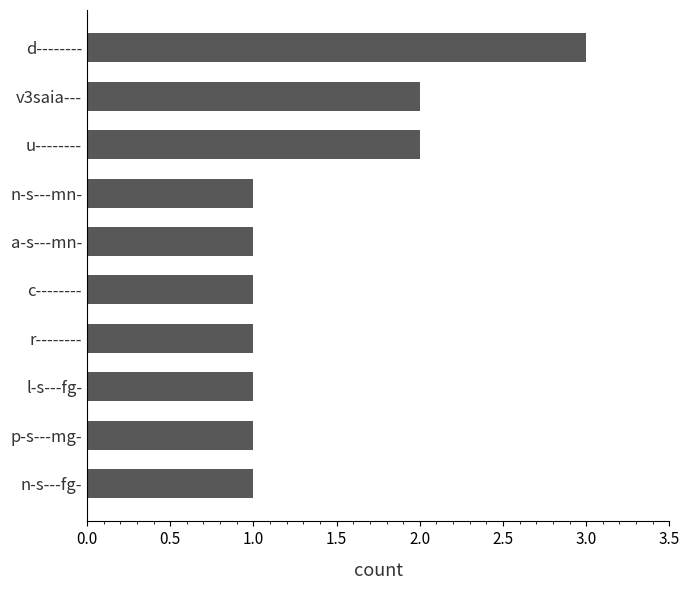

Does the chart contain stacked bars?

No